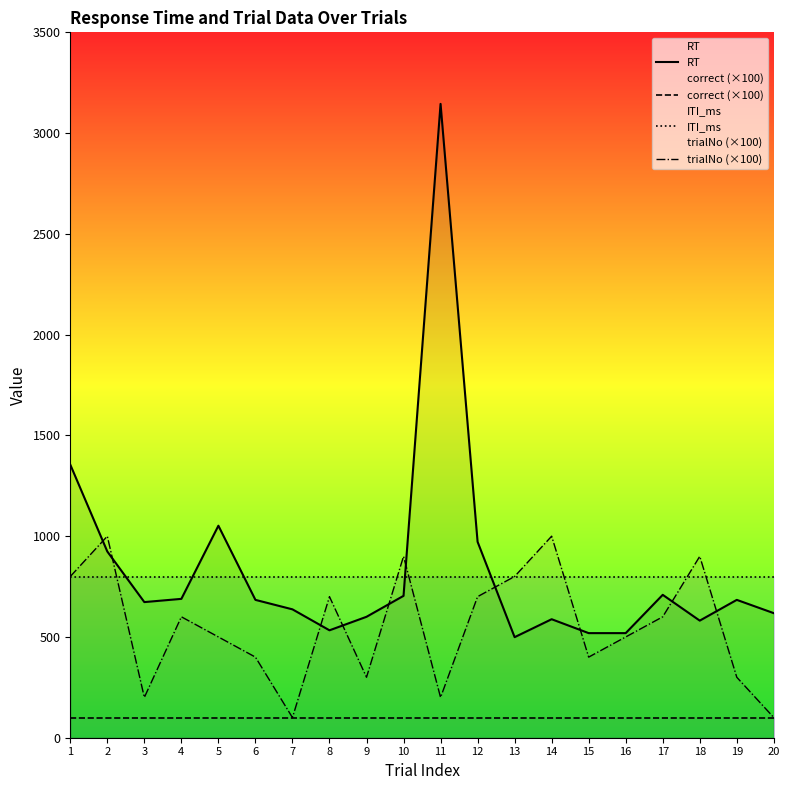

True or false: trialNo (×100) has a value of 900 at 10.

True